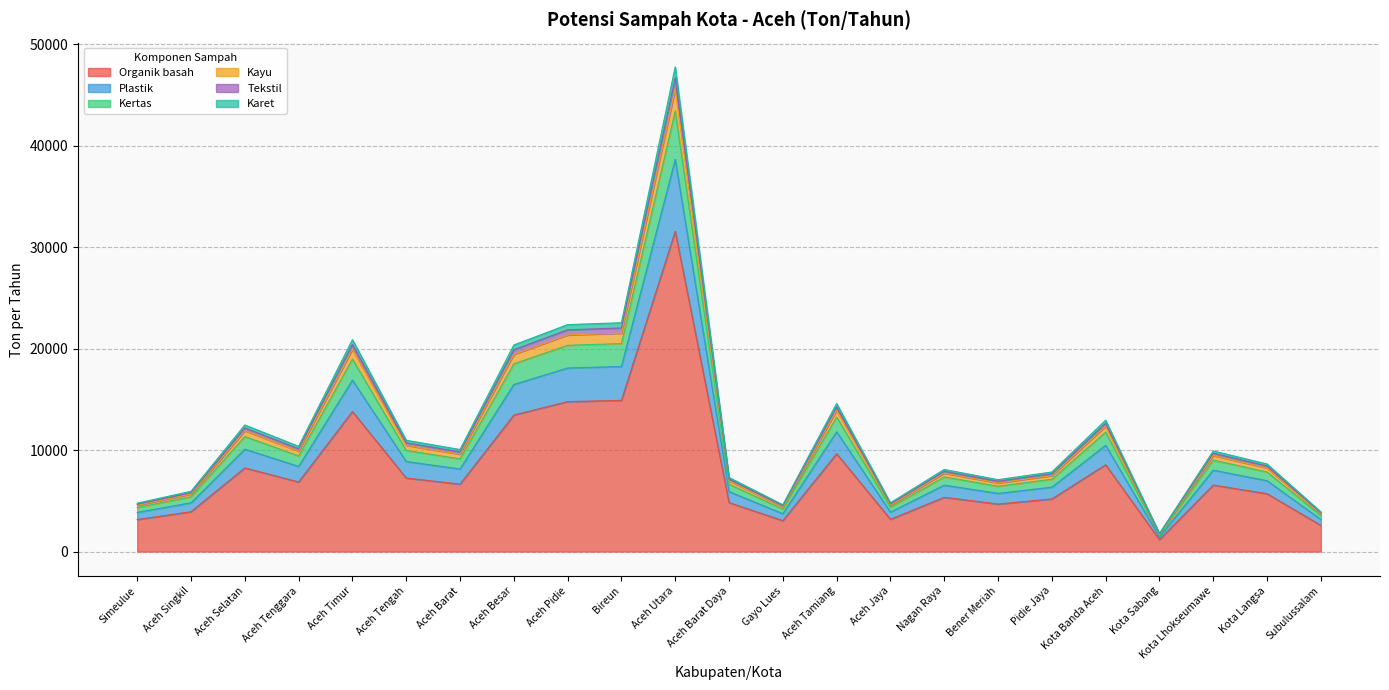

How many lines are shown in the chart?

6